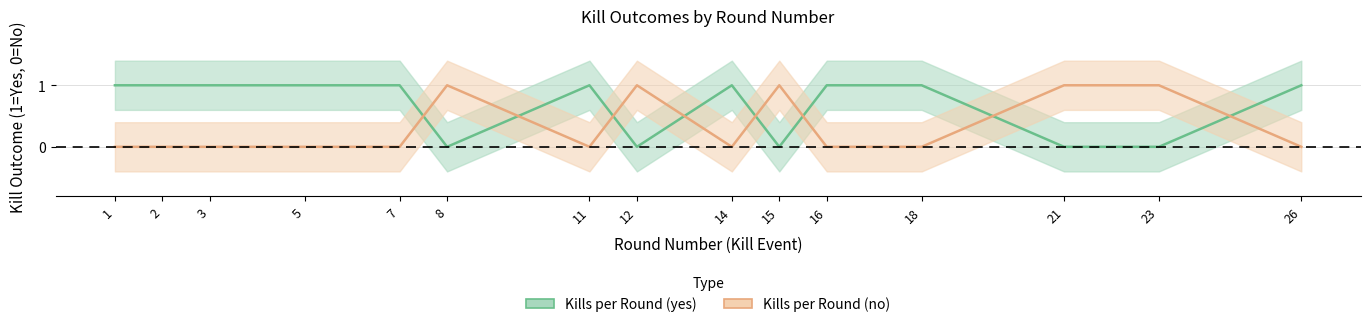

Rank the categories by Kills per Round (yes) value from highest to lowest.

1, 2, 3, 5, 7, 11, 14, 16, 18, 26, 8, 12, 15, 21, 23